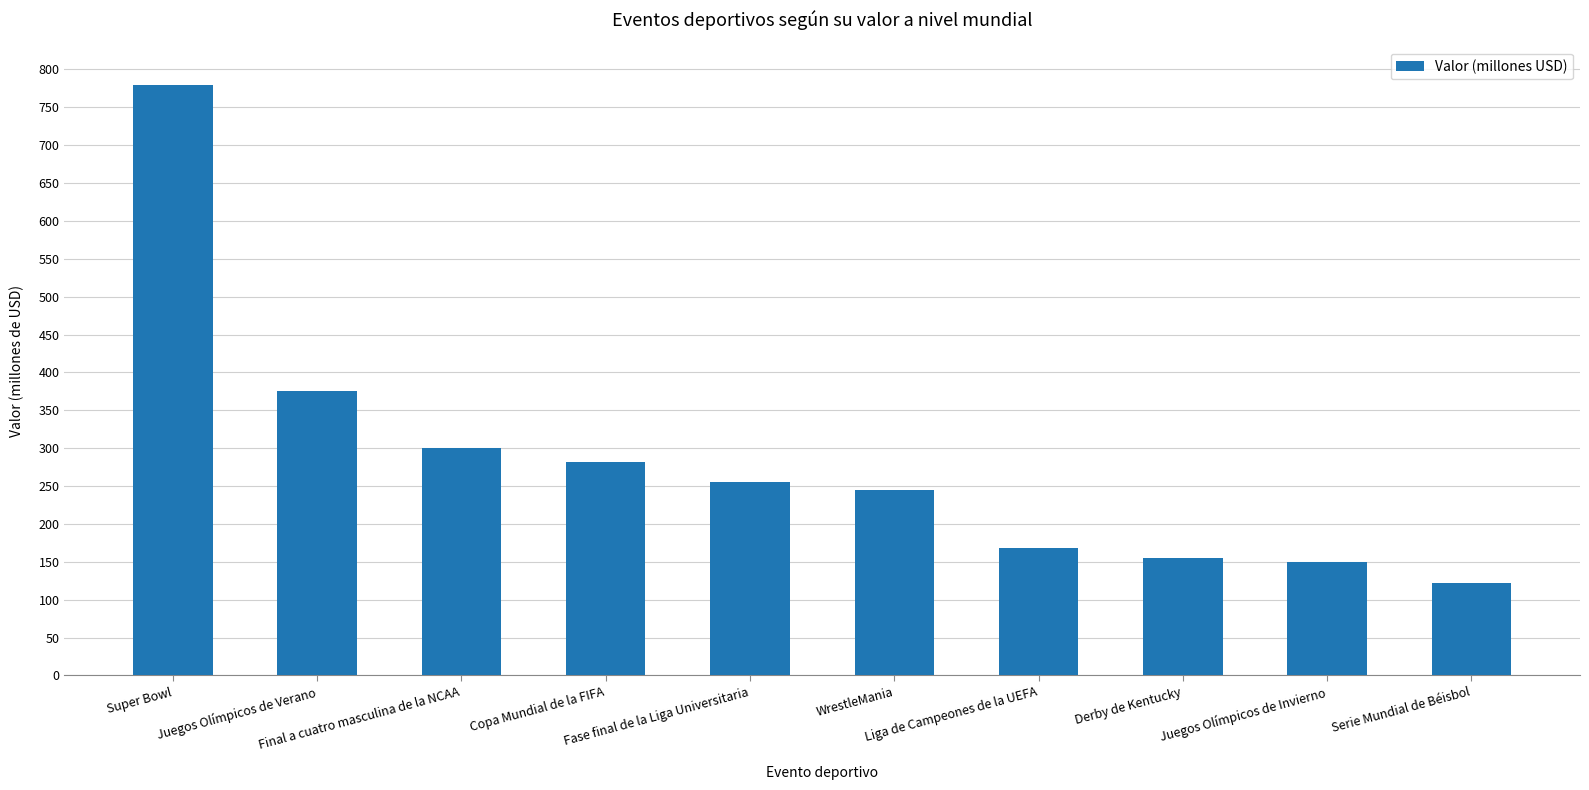

What is the sum of all values?

2832